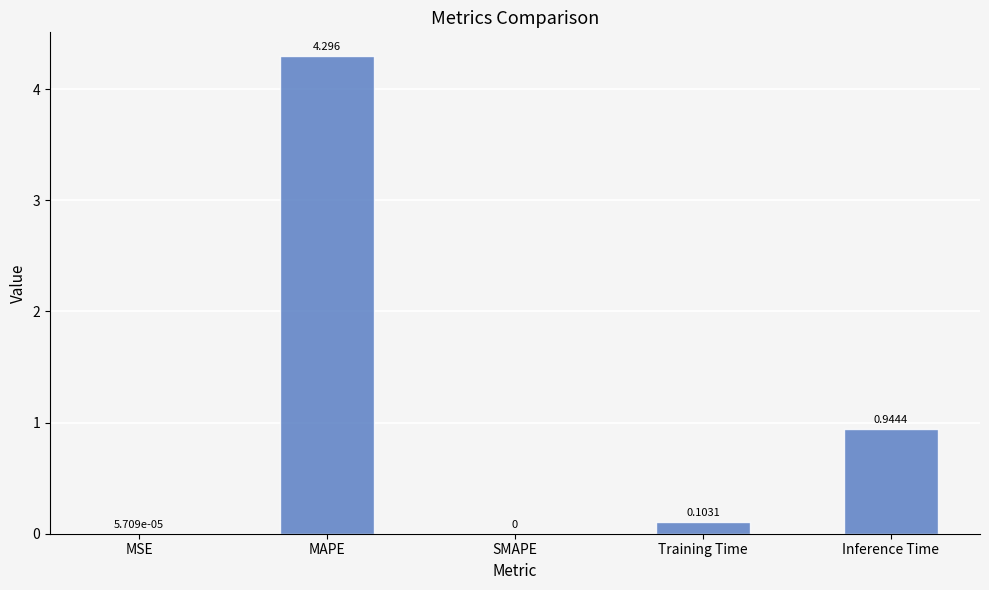

What is the sum of all values?

5.3